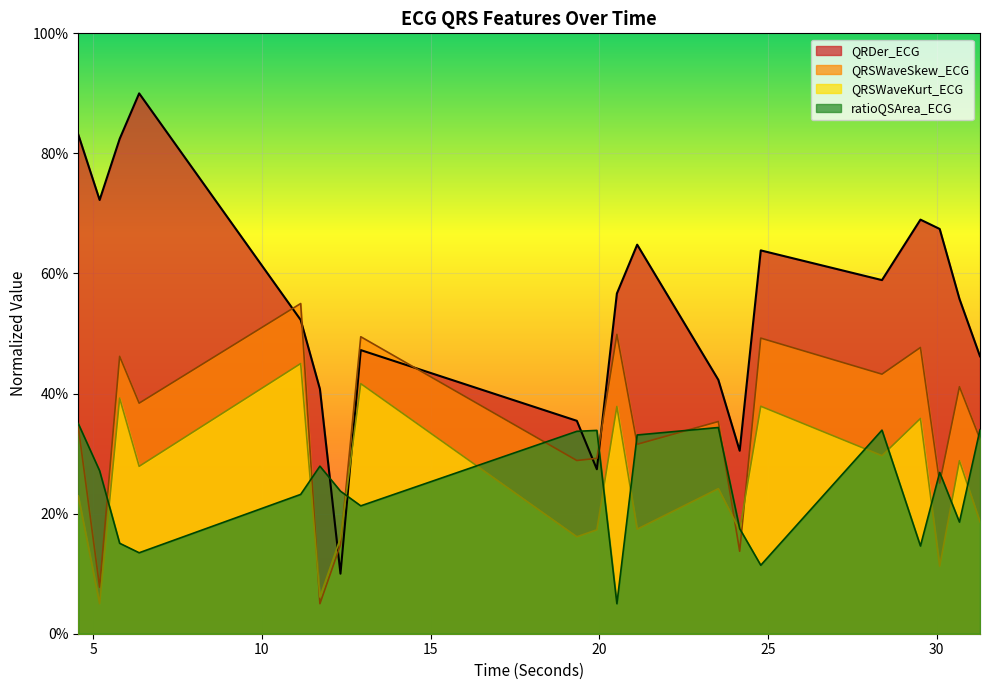

The ratioQSArea_ECG series shows 11.4 at 24.7890625. True or false?

True